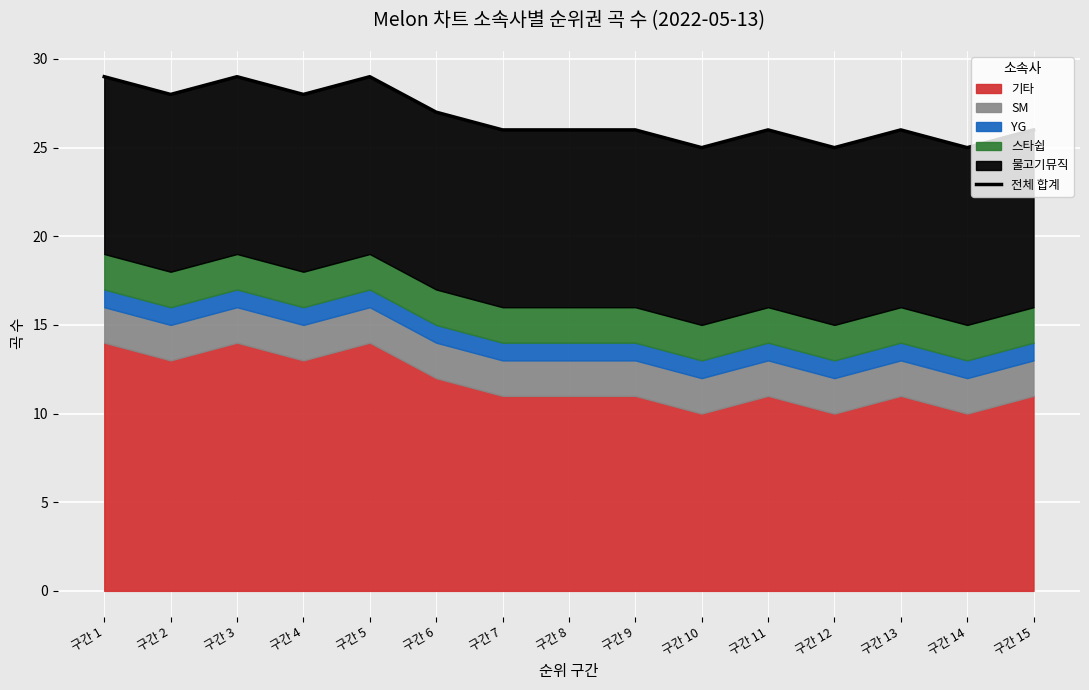

How many interior local valleys (lower than both neighbors) does the data have?

5